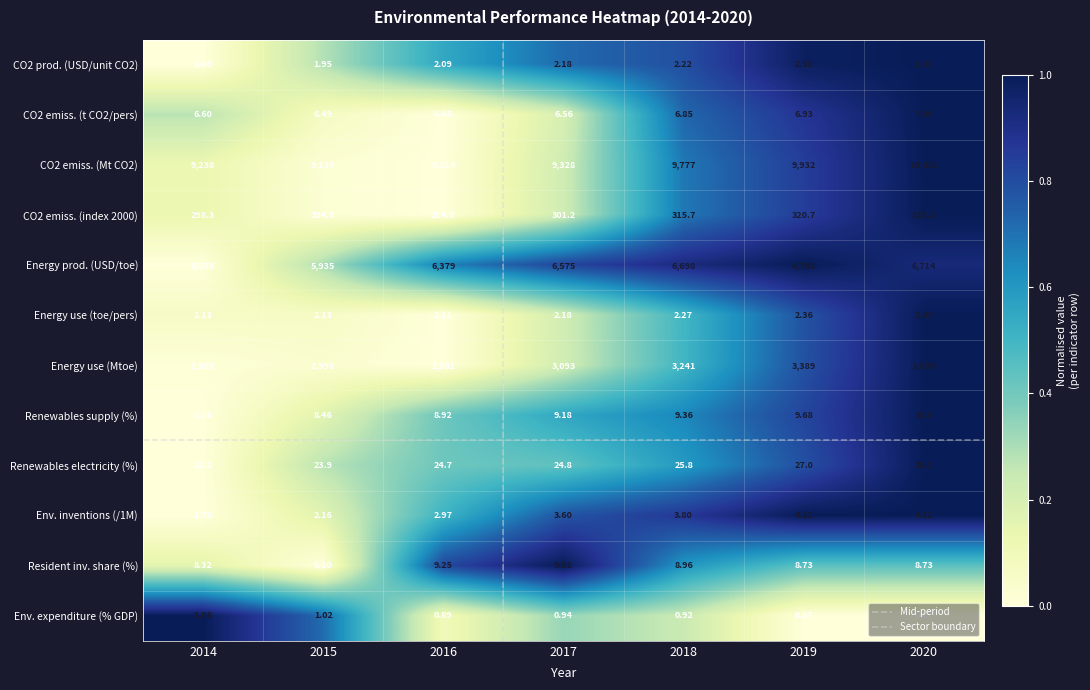

Which series has the widest spread of values?

Energy prod. (USD/toe)